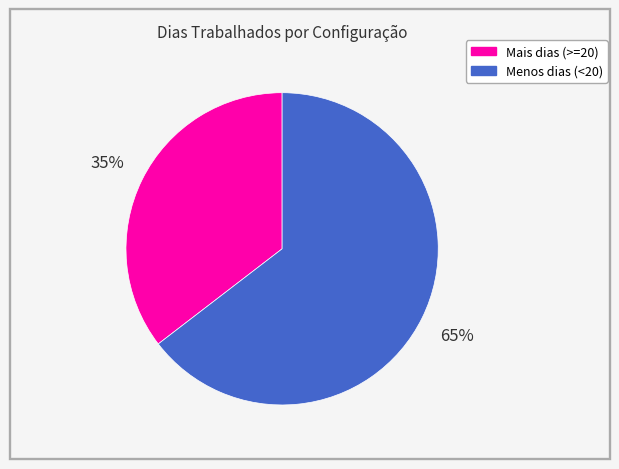

How many slices are in this pie chart?

2